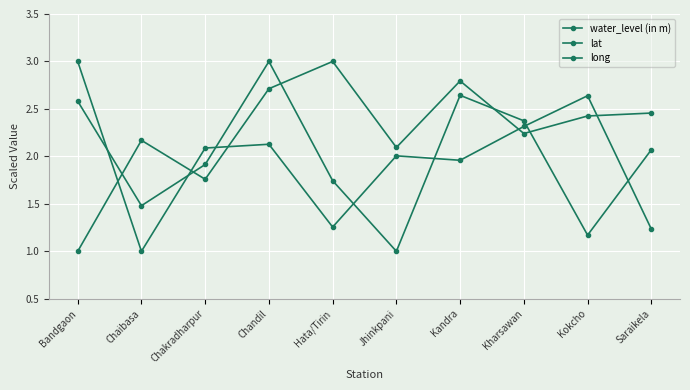

List the series in order of their peak value, lowest first.

water_level (in m), lat, long